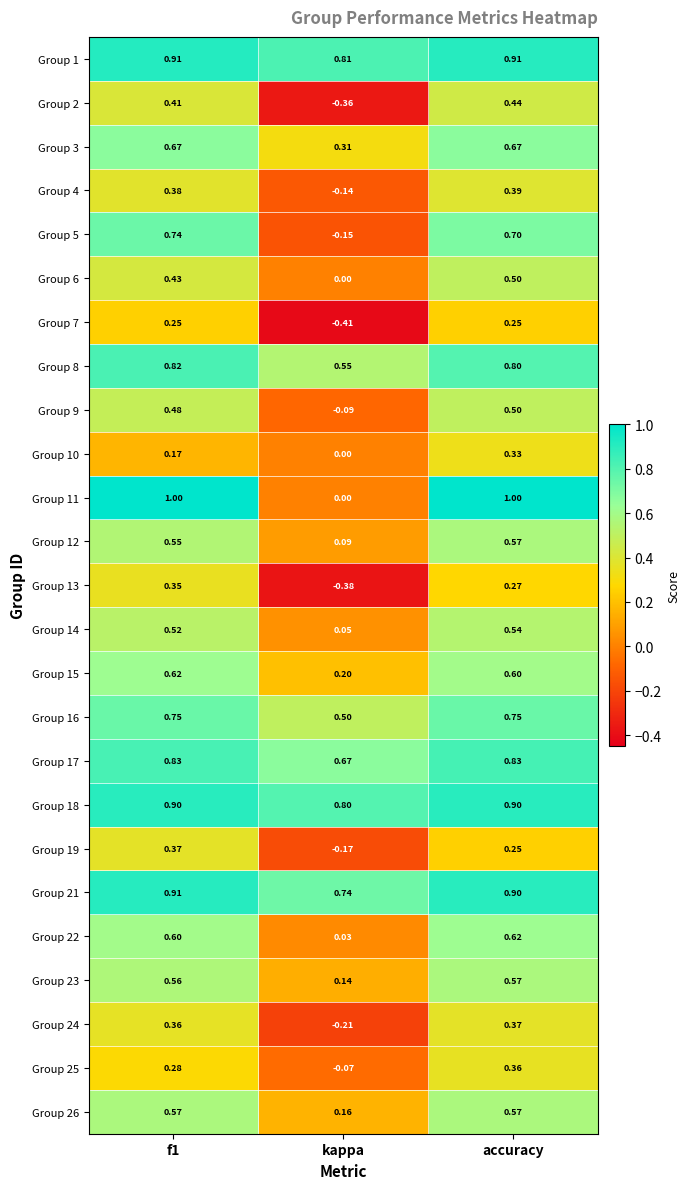

What is the total value across all series at kappa?

3.1